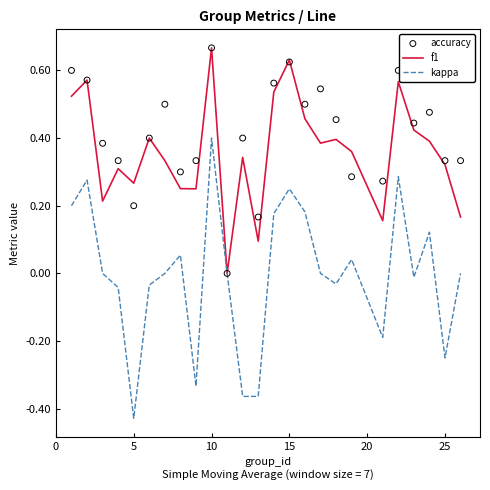

True or false: kappa has a value of 0.4 at 15.

False